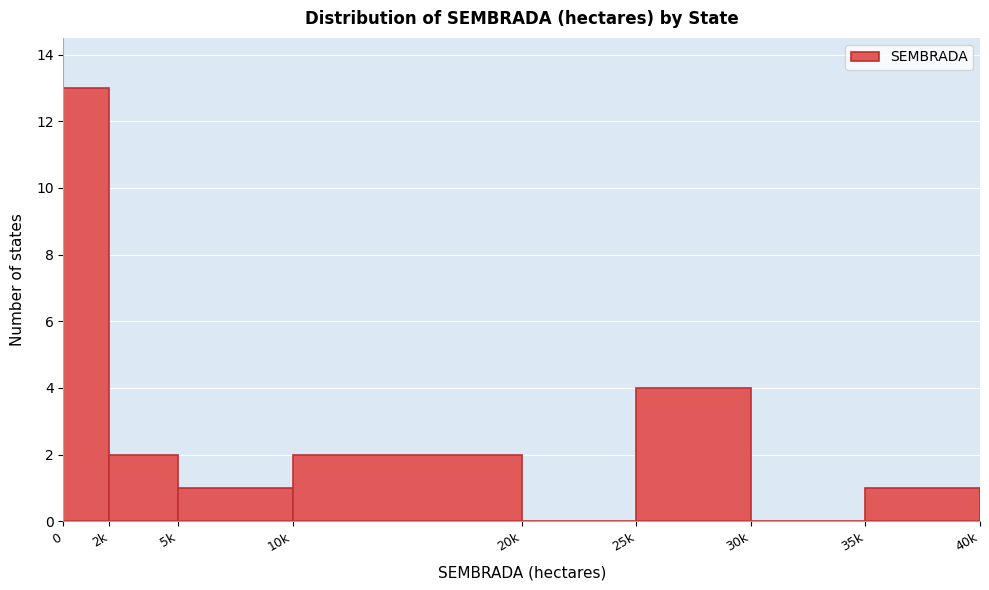

Reading left to right, list all the values displayed in this chart.

0=13	2k=2	5k=1	10k=2	20k=0	25k=4	30k=0	35k=1